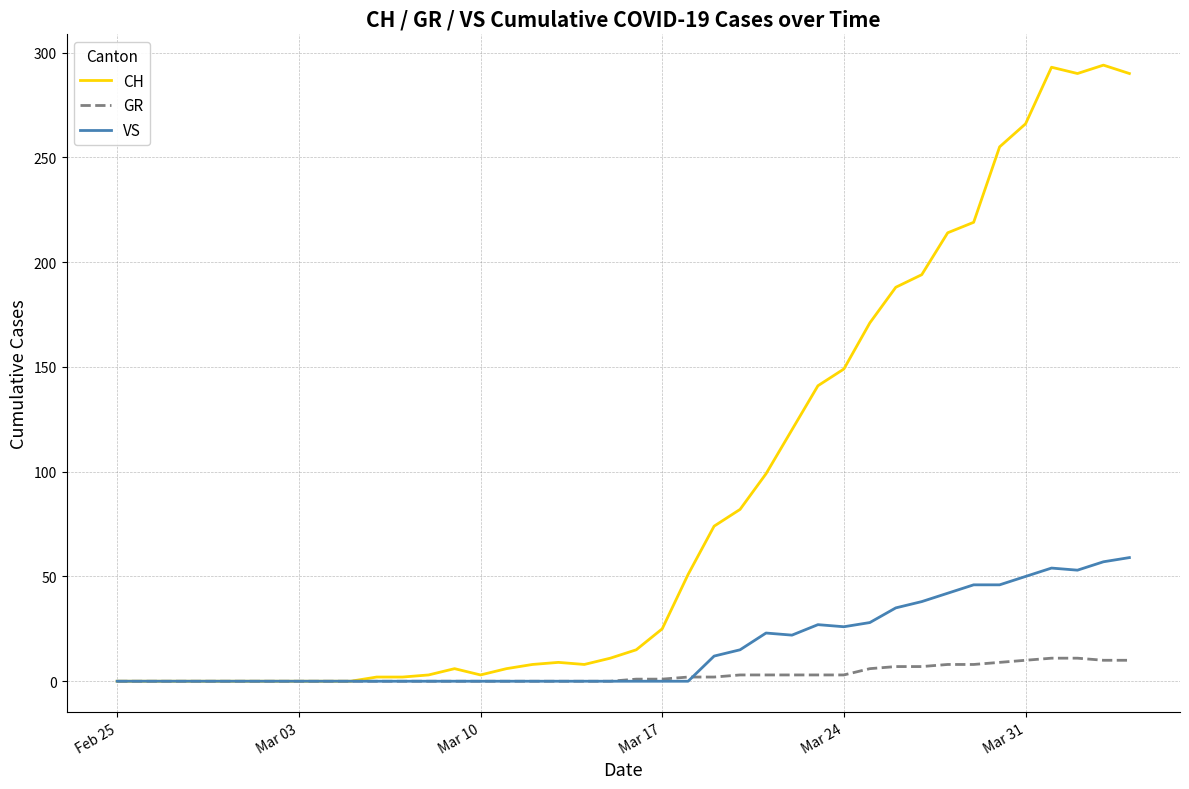

What is the difference between the maximum and second lowest values in the CH series?

294